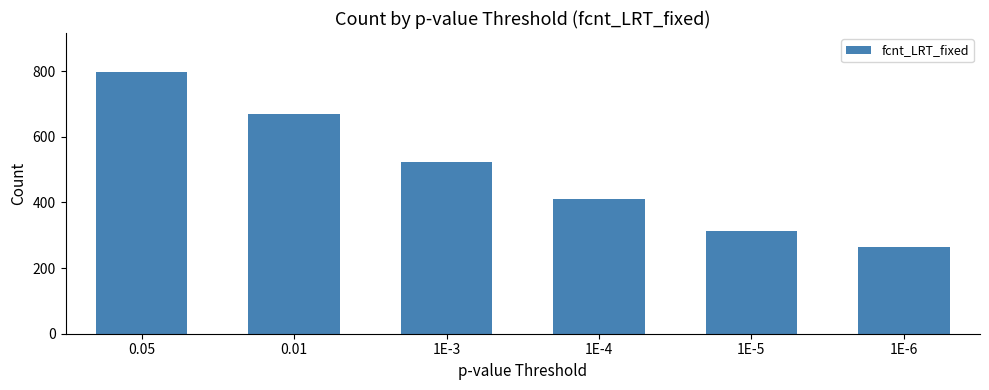

What position from the right is 1E-3?

4